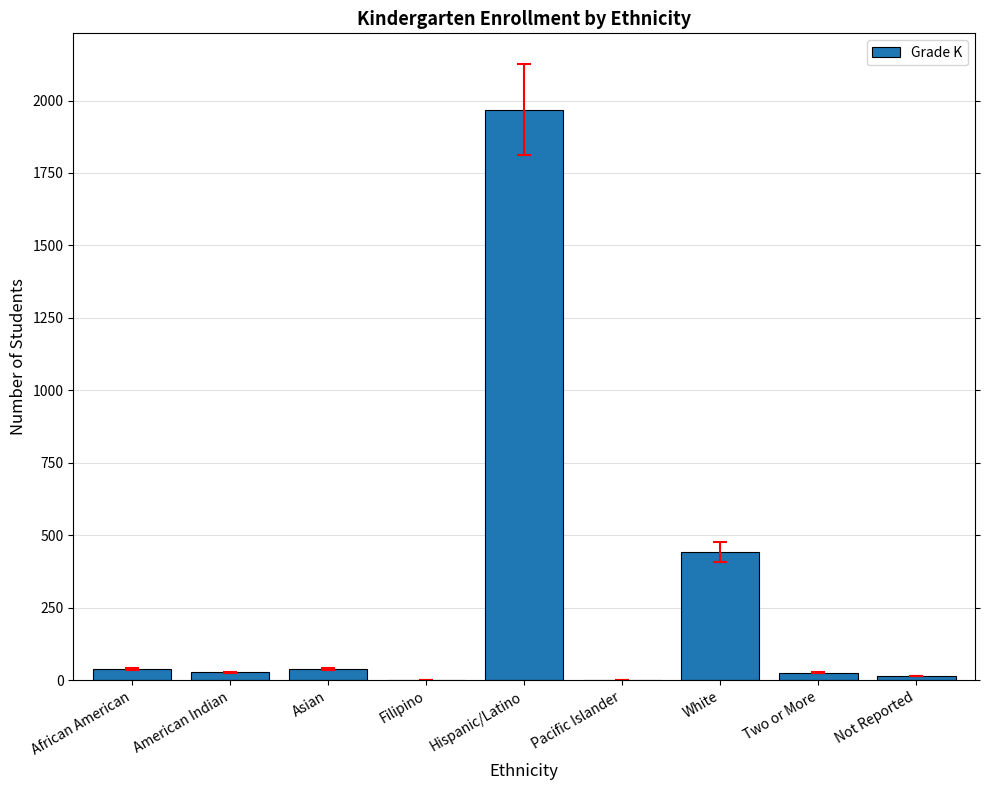

The value at Hispanic/Latino is 2678. True or false?

False